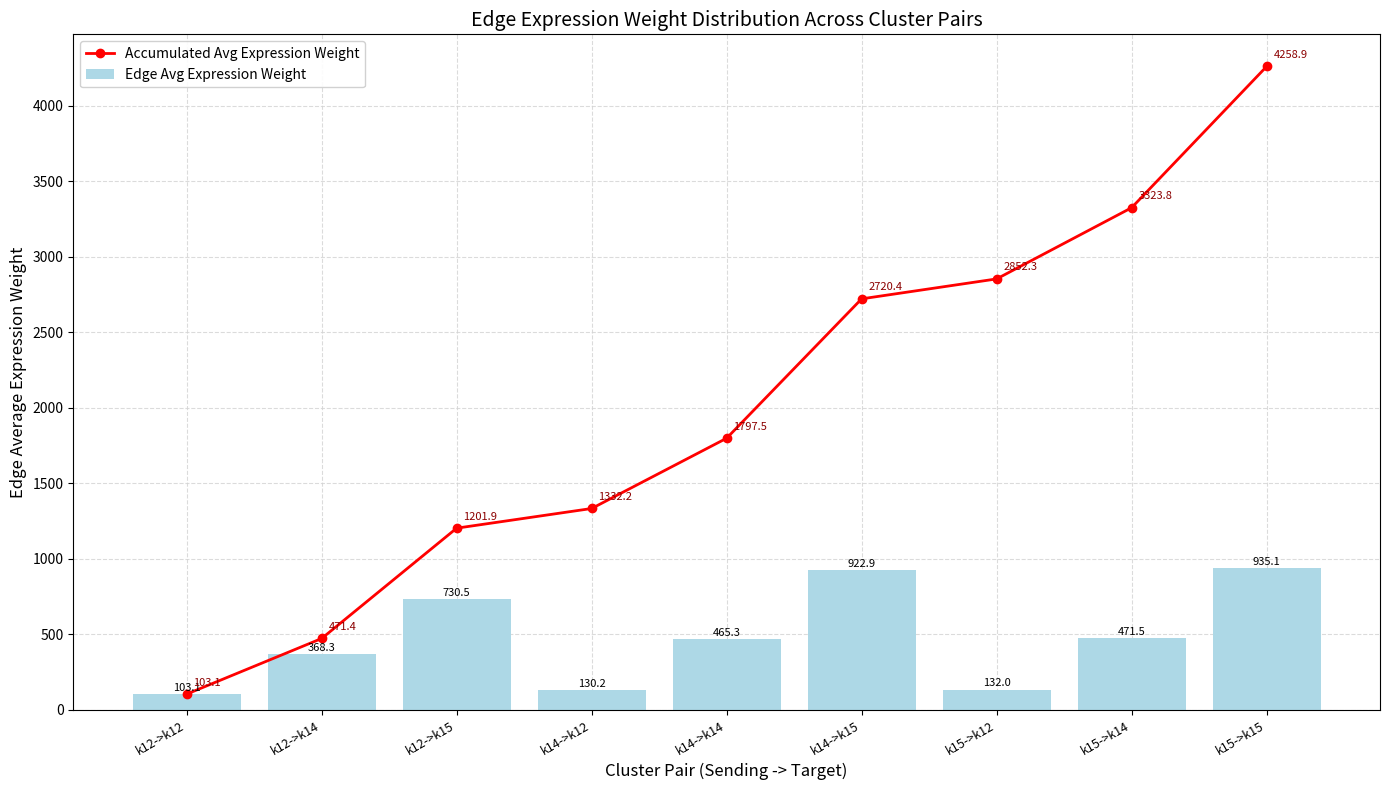

How many groups of bars are there?

9